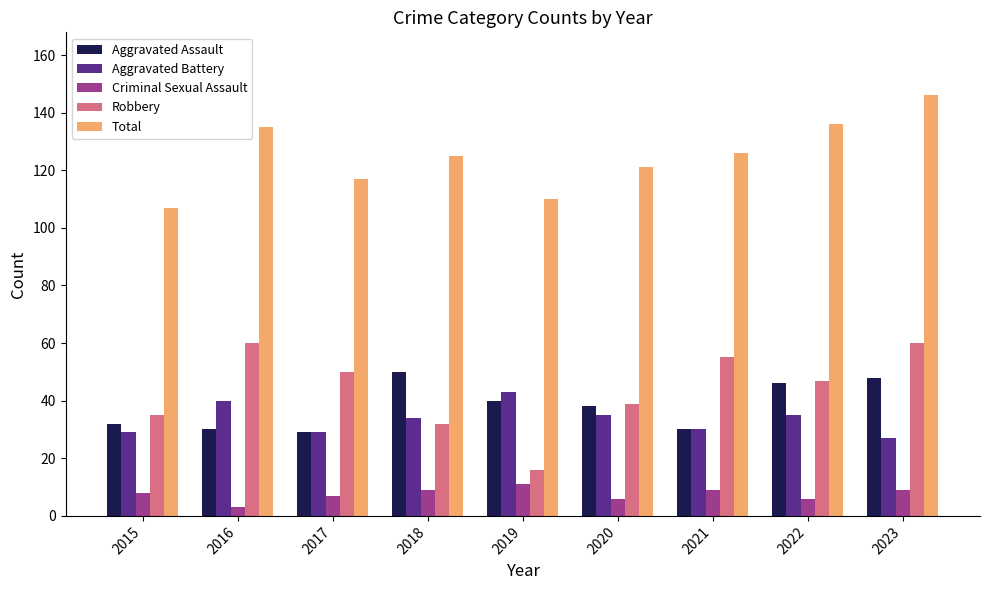

What is the minimum value for Aggravated Assault?

29